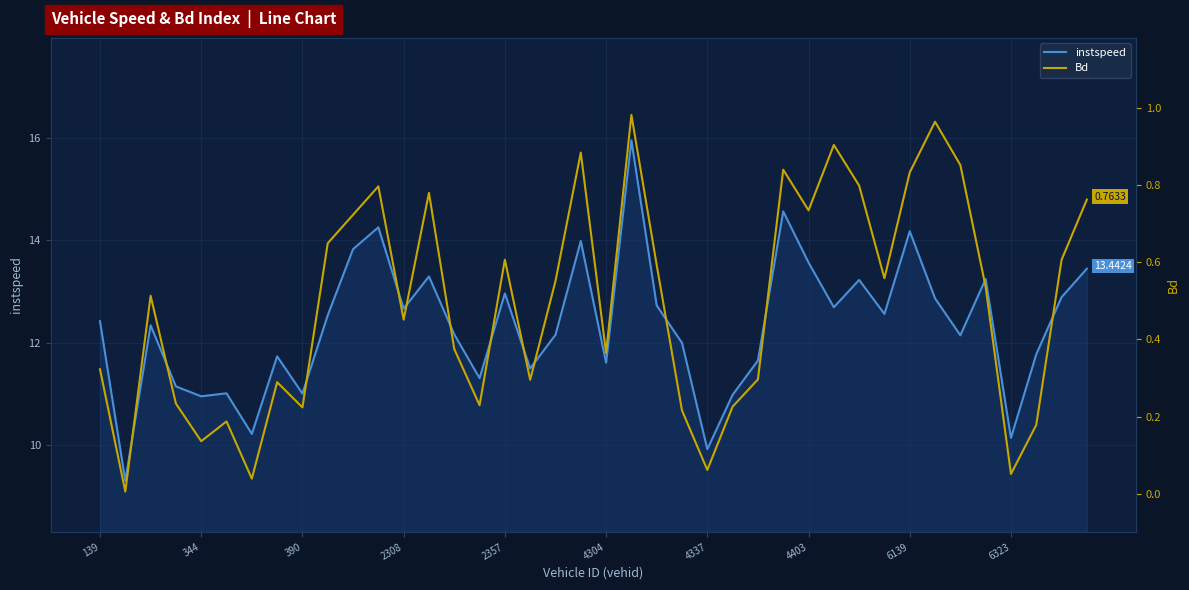

At 37, list the series in order from largest to smallest.

instspeed, Bd